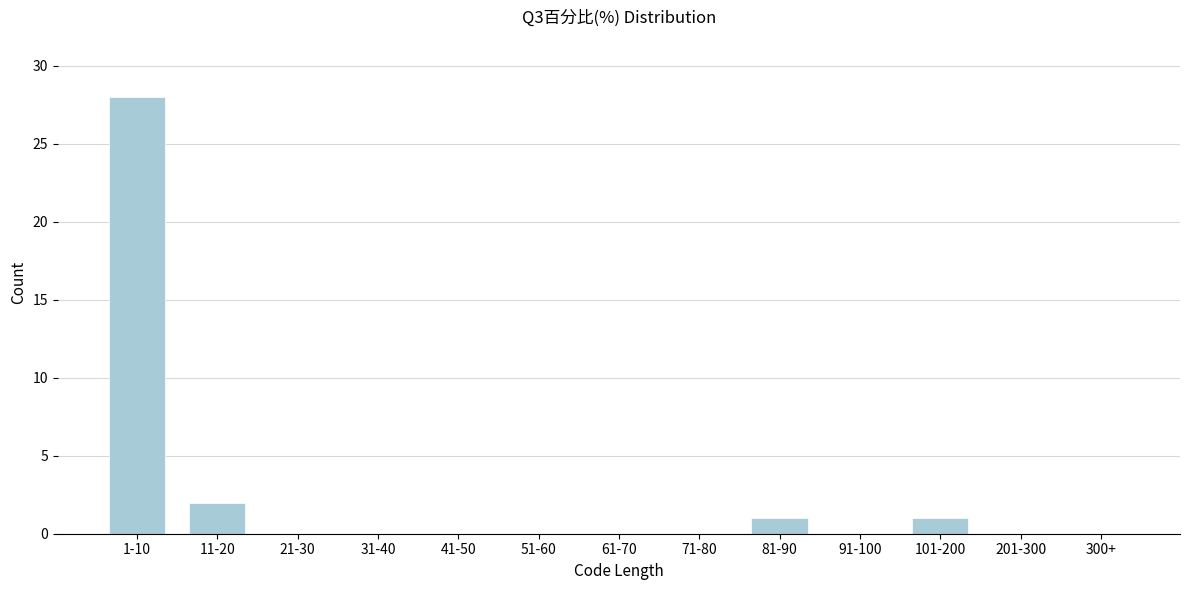

Reading left to right, transcribe all the data shown in this chart.

1-10=28	11-20=2	21-30=0	31-40=0	41-50=0	51-60=0	61-70=0	71-80=0	81-90=1	91-100=0	101-200=1	201-300=0	300+=0